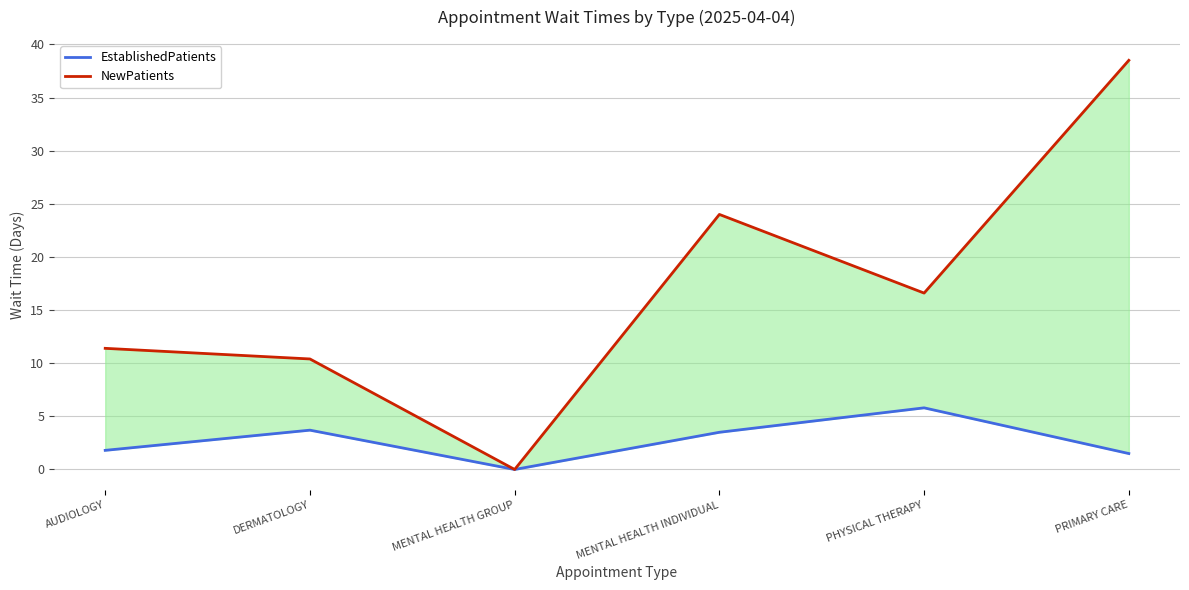

How many data points in NewPatients are less than 16?

3